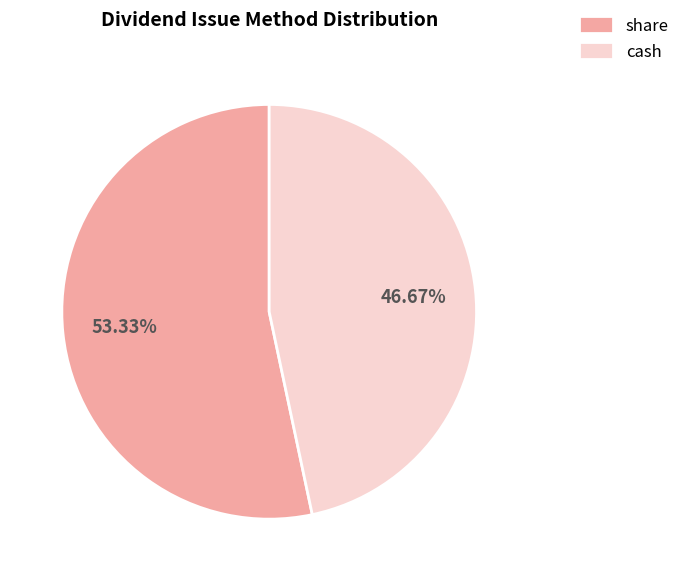

Count the number of slices in the pie.

2